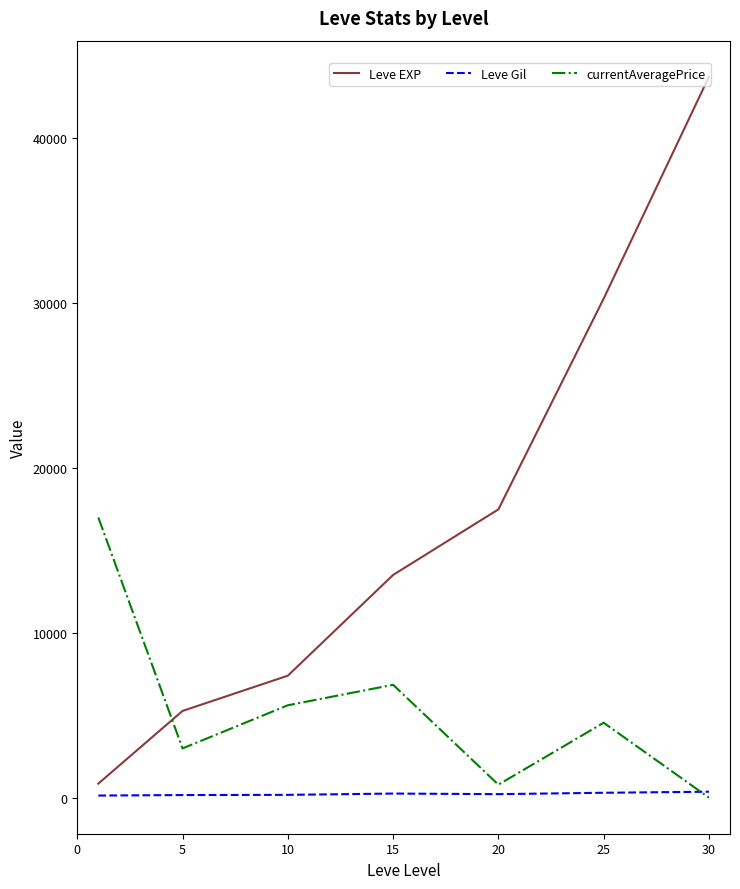

Which series has the largest total across all categories?

Leve EXP